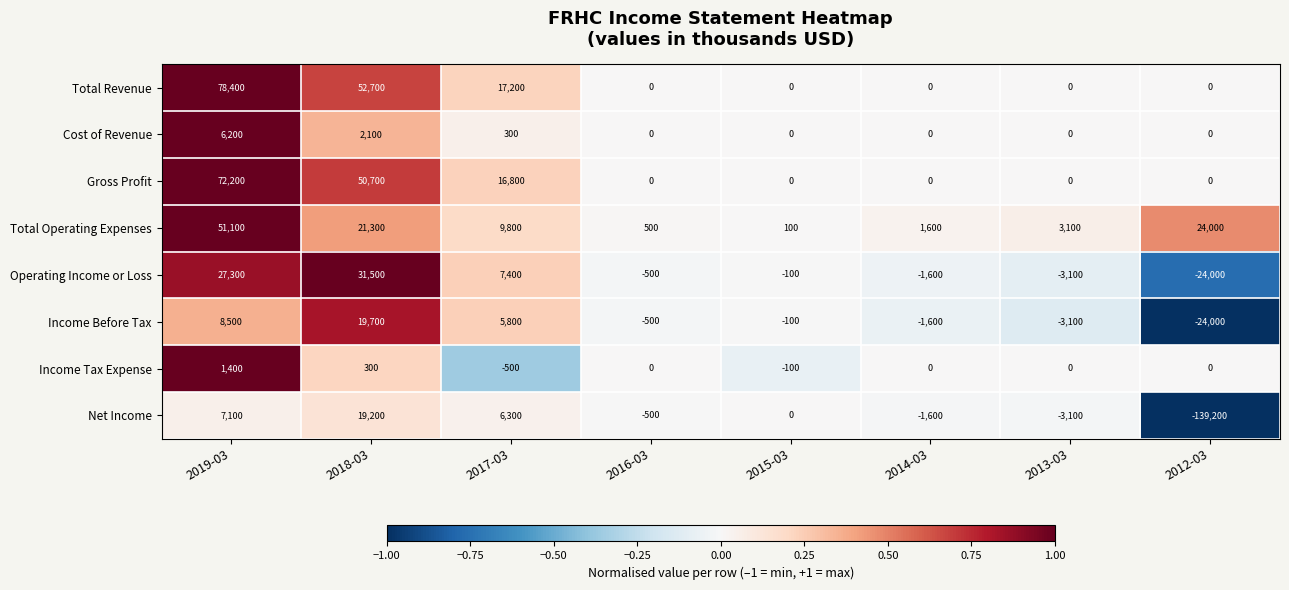

True or false: Income Before Tax has a value of 12036 at 2019-03.

False